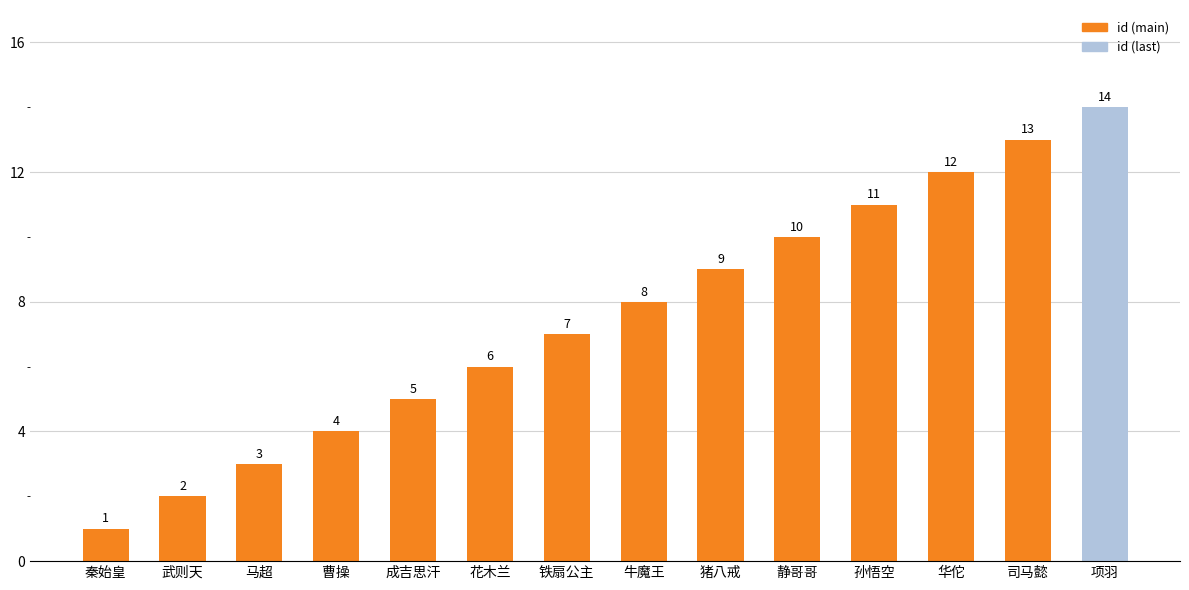

What position from the left is 静哥哥?

10